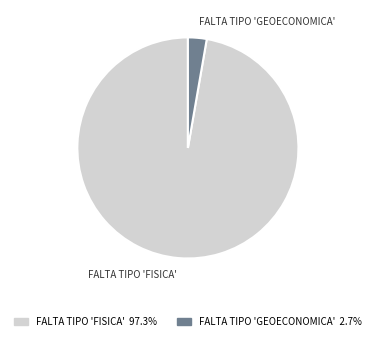

Does any single category account for the majority?

Yes